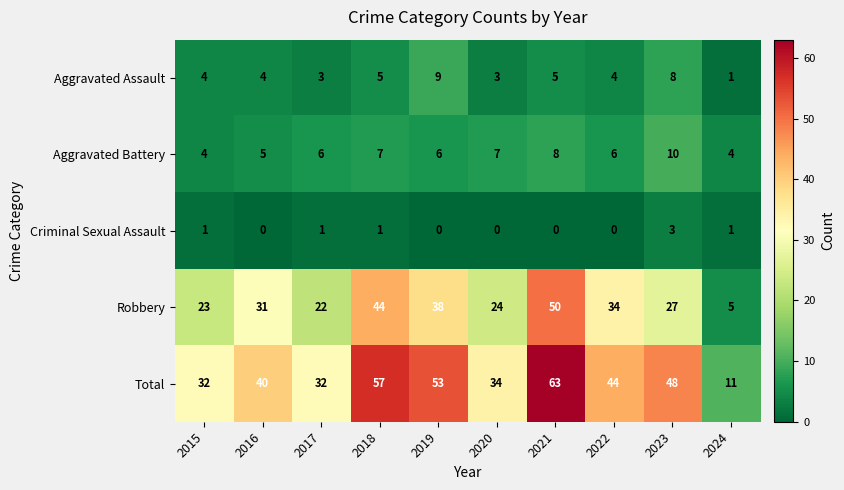

What is the difference between the maximum and minimum values in the Aggravated Assault series?

8